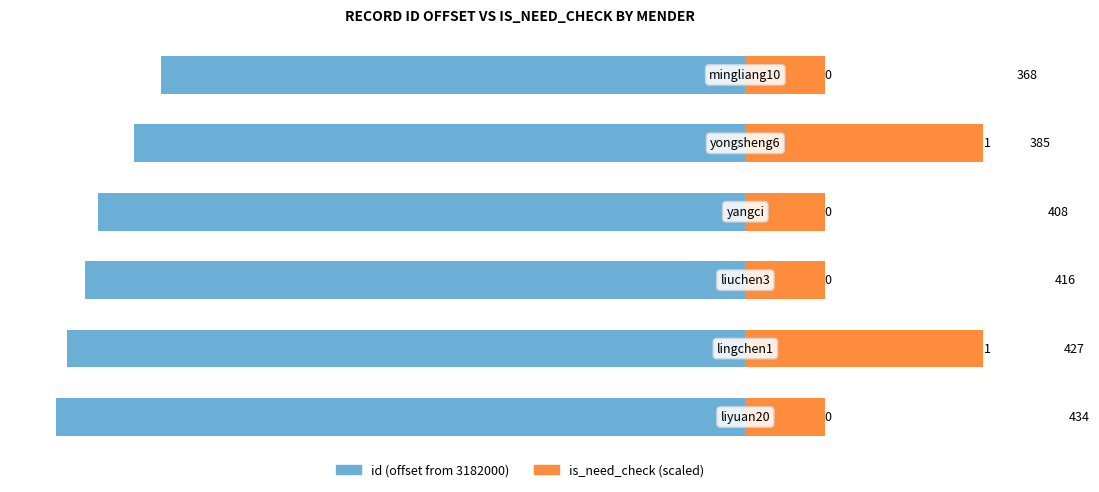

How many groups of bars are there?

6